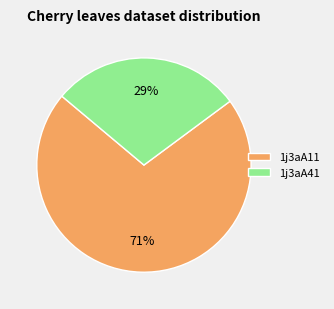

Which slice is the smallest?

1j3aA41